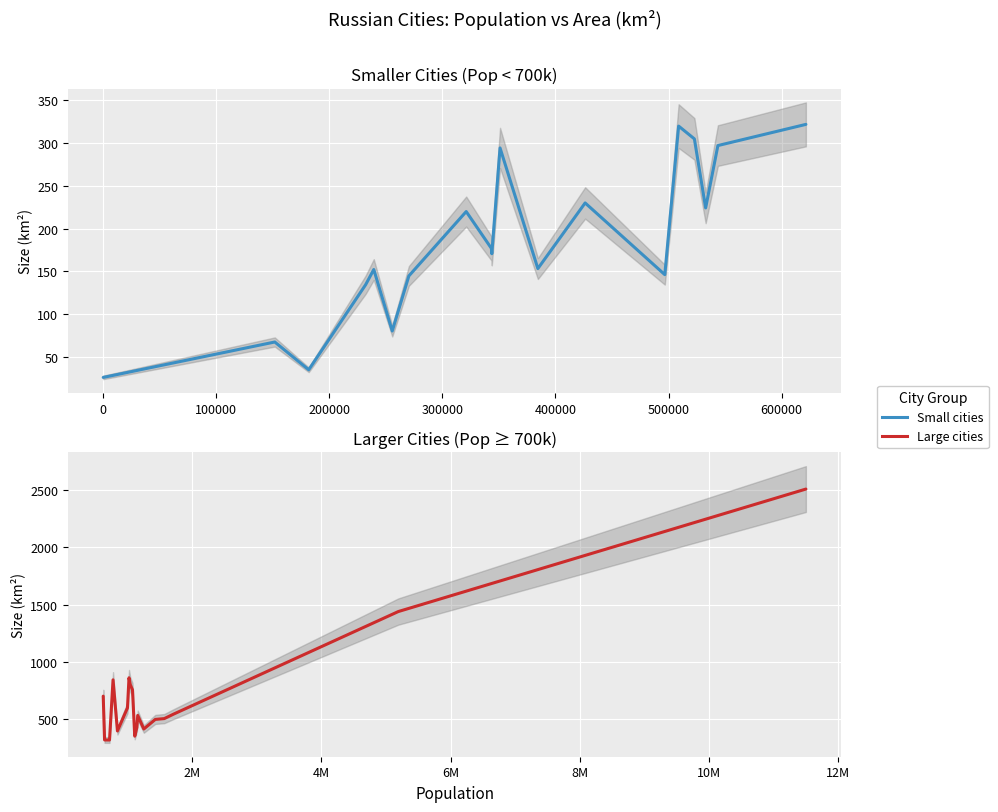

True or false: the data has more than 1 interior local peaks.

True